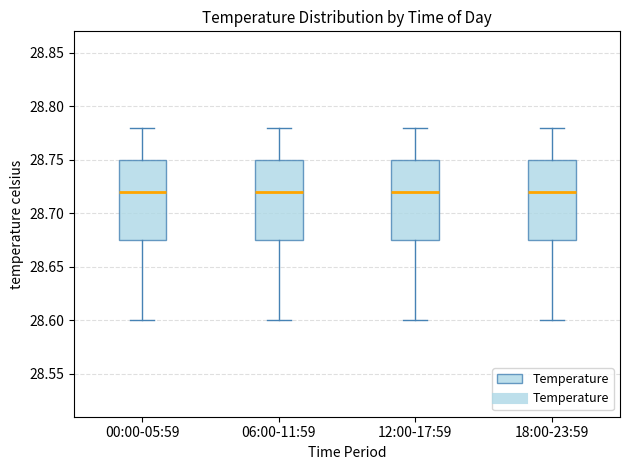

Reading left to right, read every box against the y-axis: the position of its median line, the range the box covers, and the ends of its whiskers. The values are not printed on the chart, so give them approximately, as read against the axis.

00:00-05:59: median 28.720, box 28.675 to 28.750, whiskers 28.600 to 28.780
06:00-11:59: median 28.720, box 28.675 to 28.750, whiskers 28.600 to 28.780
12:00-17:59: median 28.720, box 28.675 to 28.750, whiskers 28.600 to 28.780
18:00-23:59: median 28.720, box 28.675 to 28.750, whiskers 28.600 to 28.780